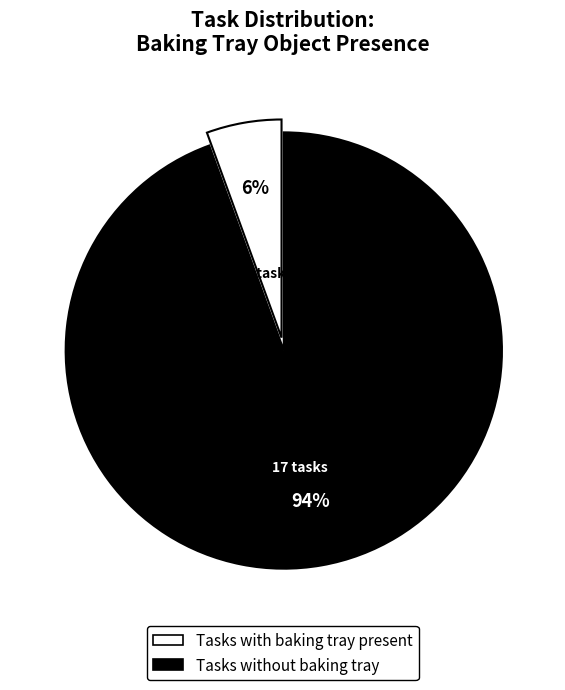

Does any single category account for the majority?

Yes